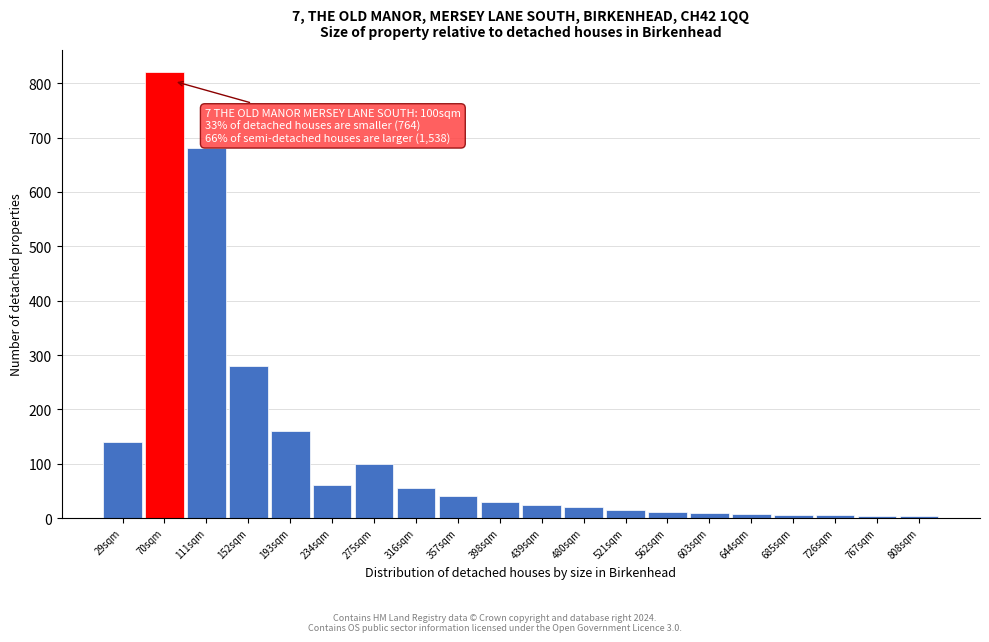

What is the label of the 20th bar from the right?

29sqm